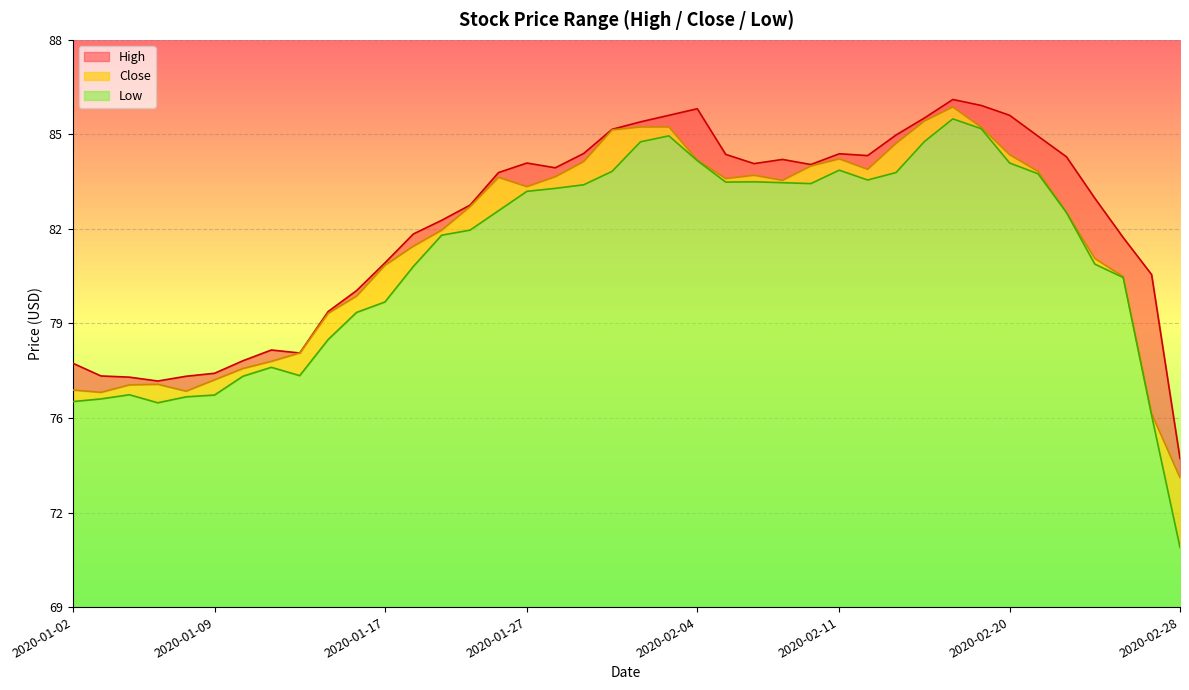

At which category does Close reach its first local peak?

2020-01-07